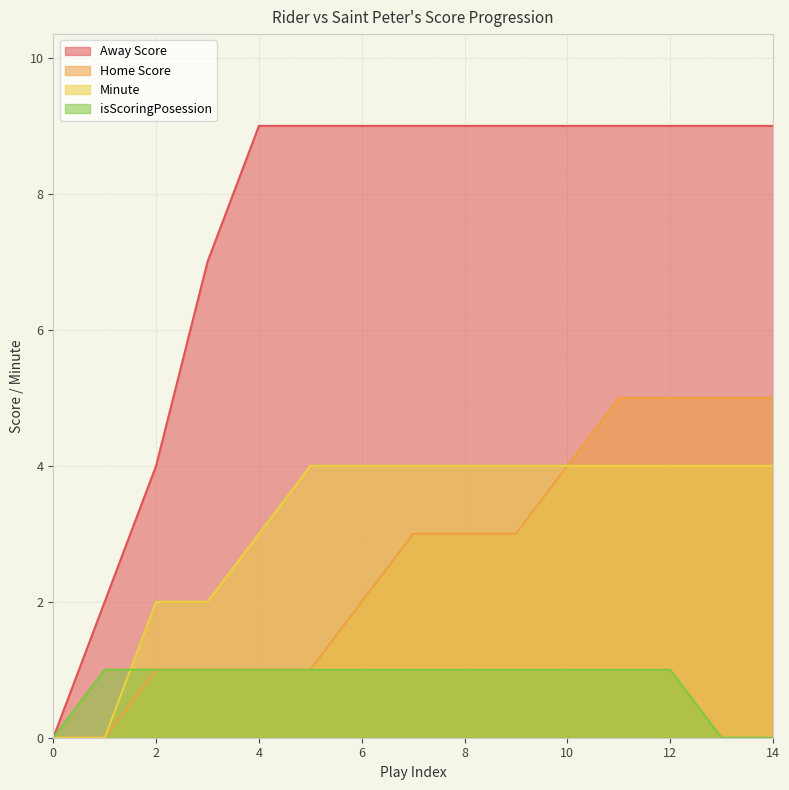

The value of Home Score at 9 is 1. True or false?

False